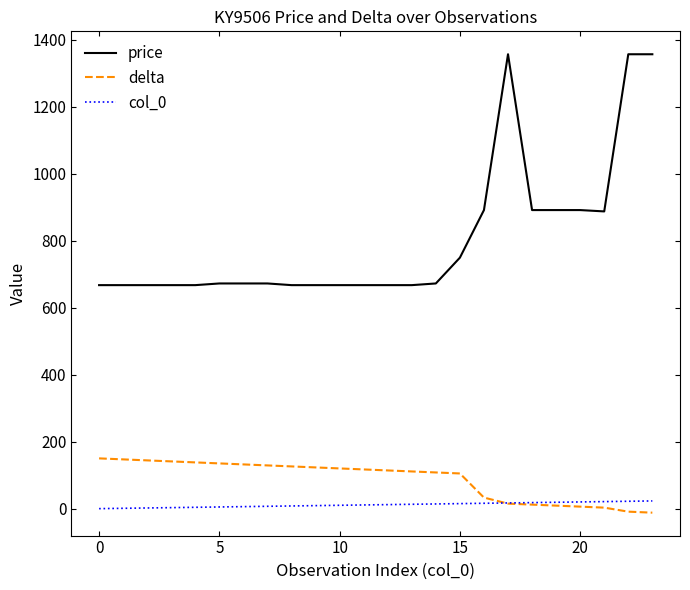

Which series has the largest total across all categories?

price